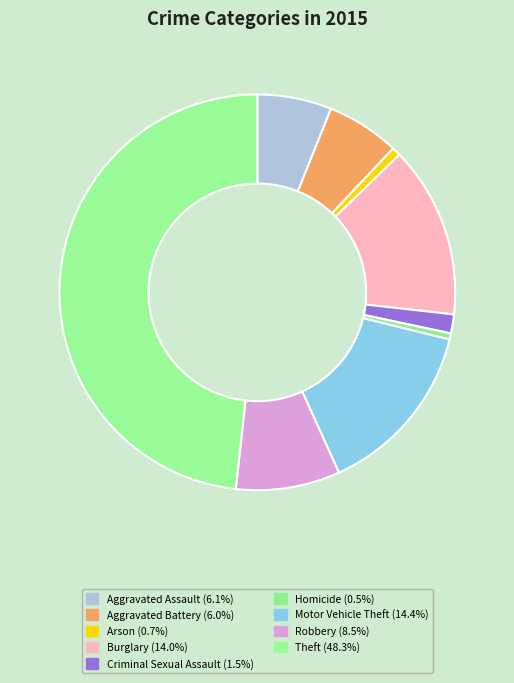

To the nearest percent, what is the average slice percentage?

11%